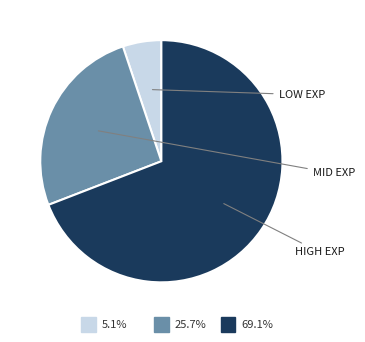

Is there a majority slice in this chart?

Yes